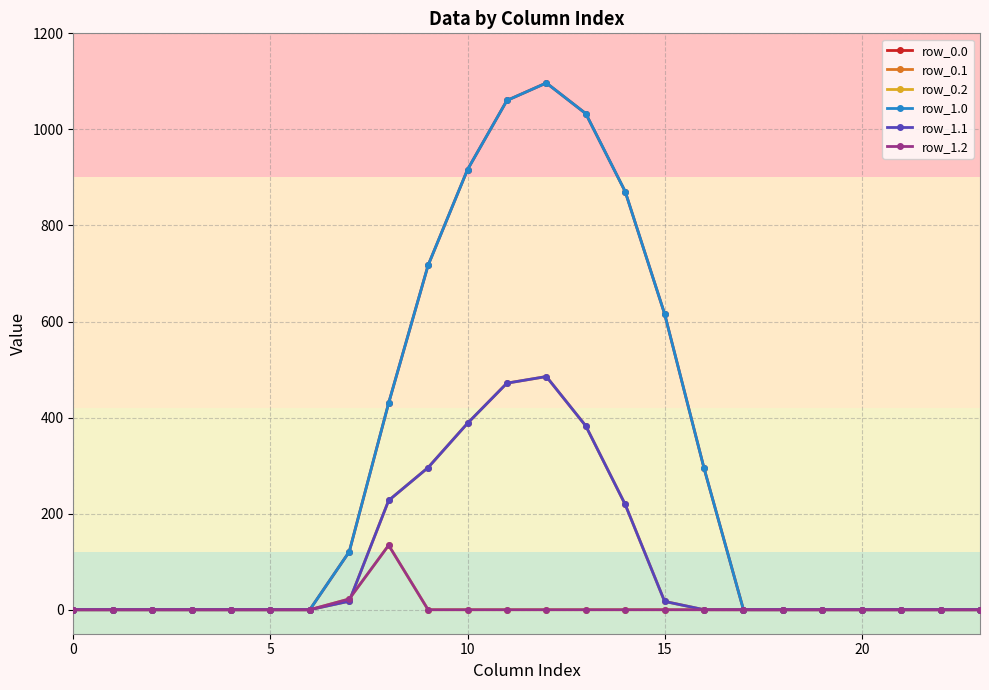

Does the chart have visible grid lines?

Yes